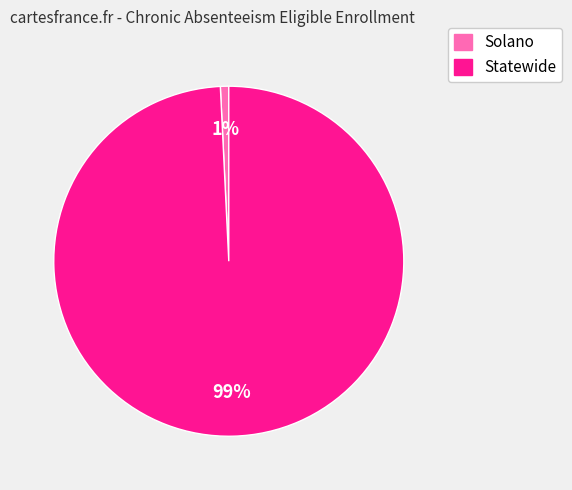

To the nearest percent, what percentage of the pie is Statewide?

99%